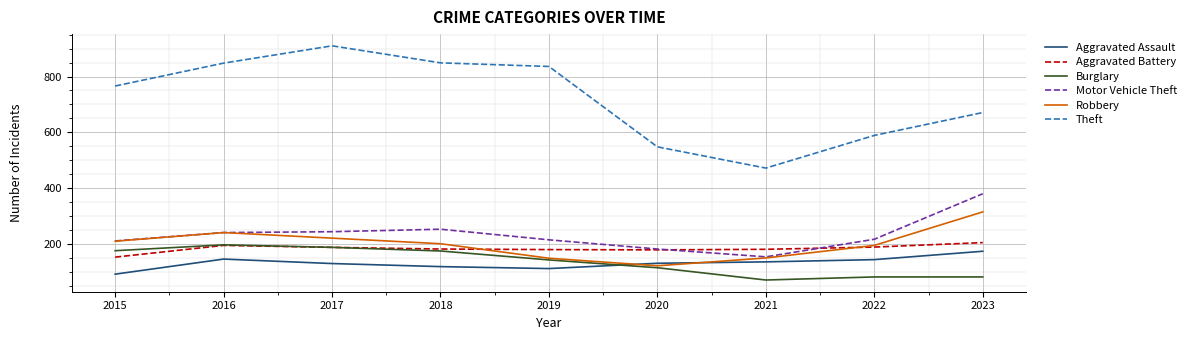

True or false: Aggravated Battery has a value of 87 at 2019.

False